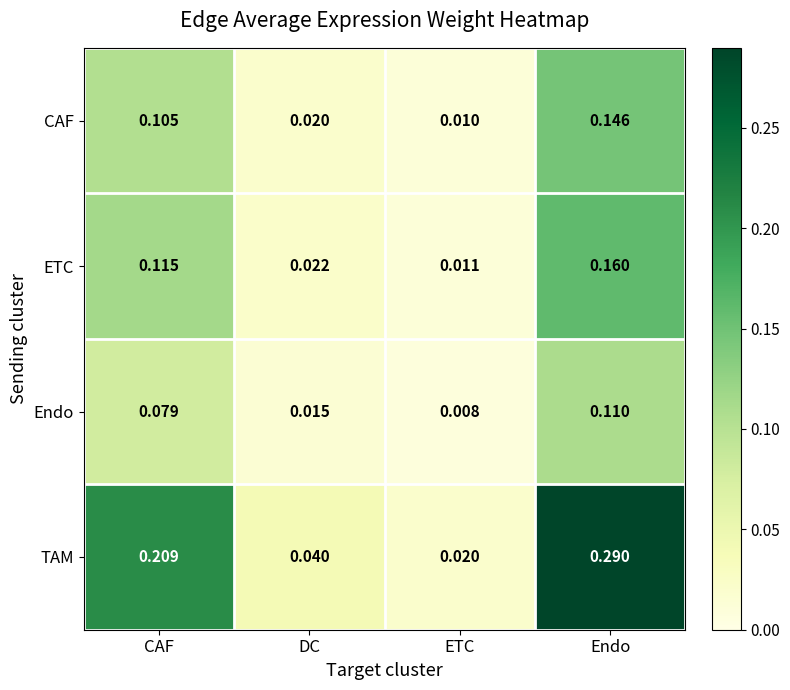

At Endo, list the series in order from largest to smallest.

TAM, ETC, CAF, Endo